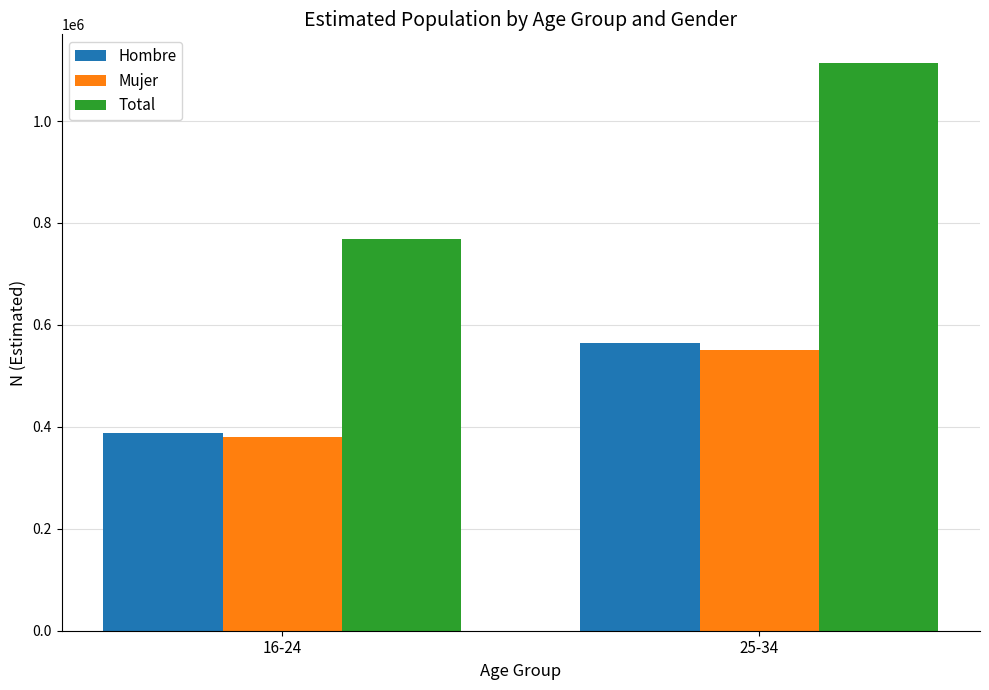

Which category has the highest value in the Hombre series?

25-34